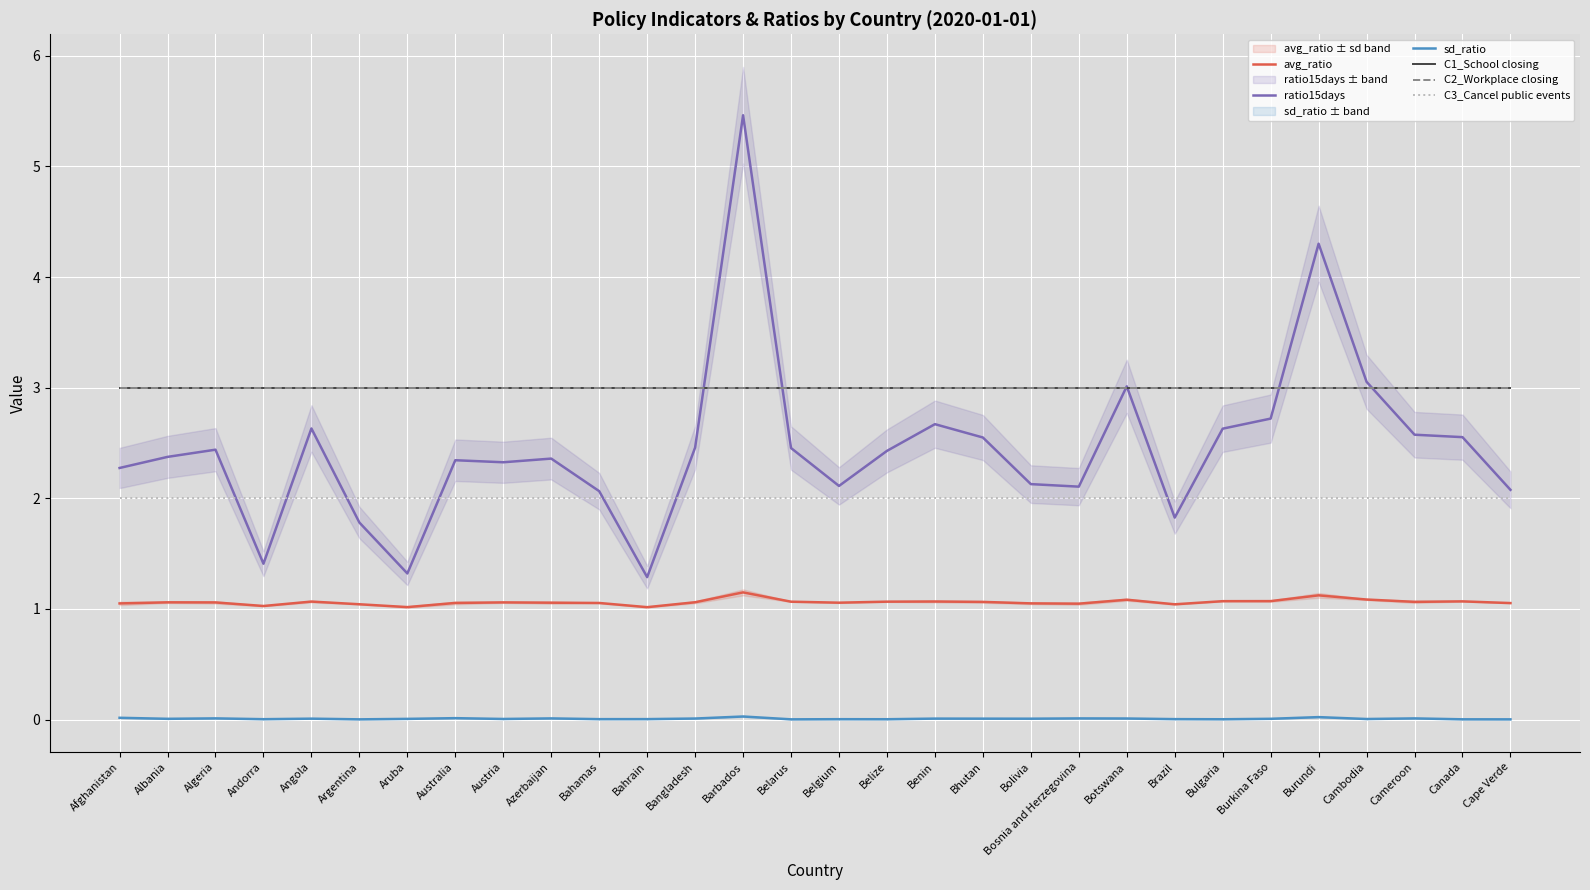

Is it true that C3_Cancel public events equals 2.0 at Afghanistan?

True